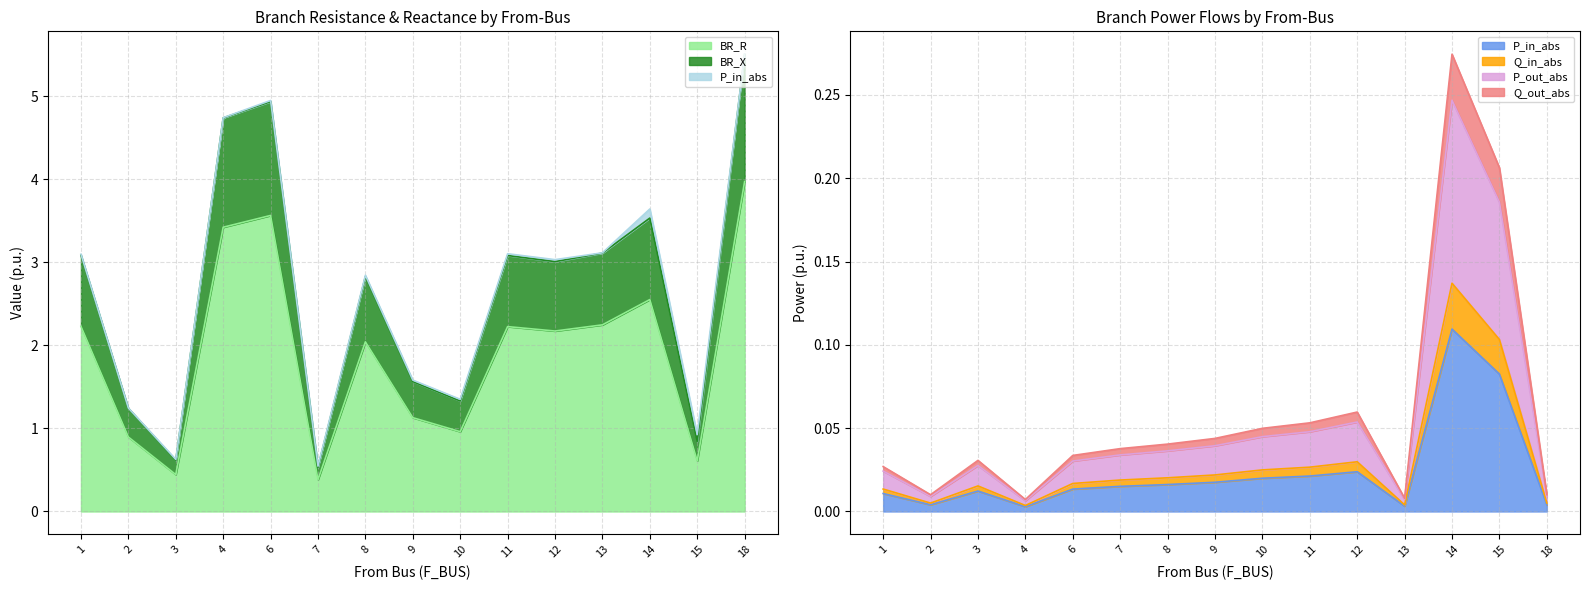

At which category does Q_out_abs reach its first local peak?

3